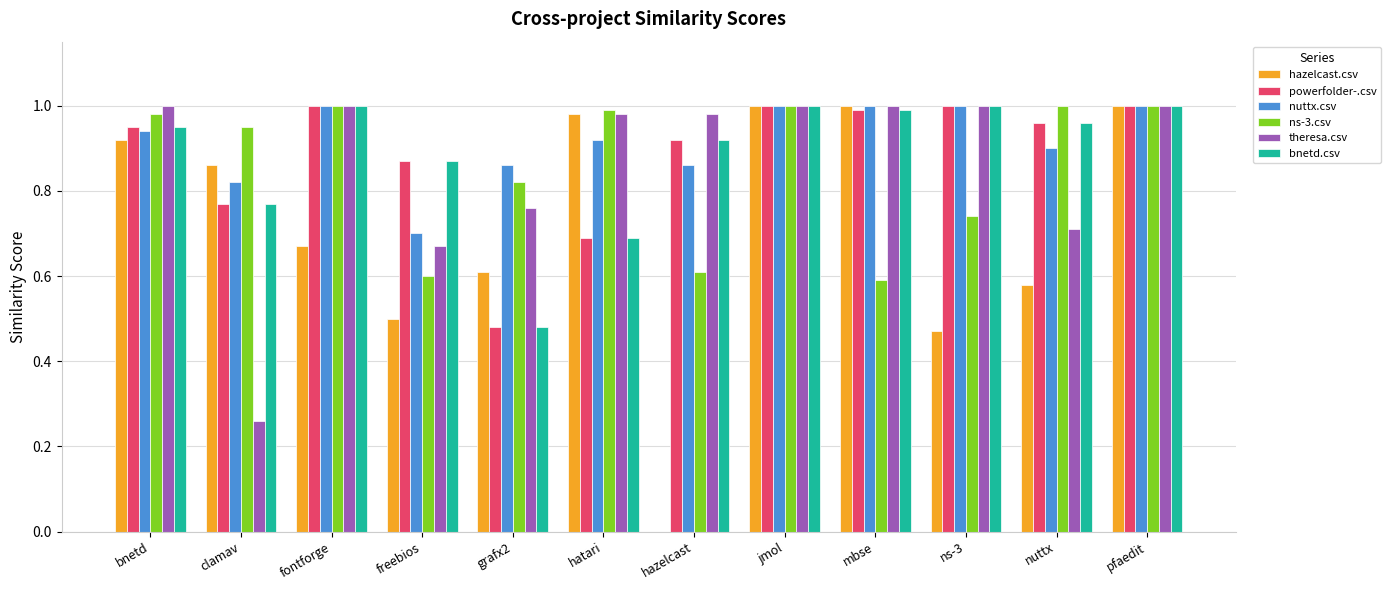

Between fontforge and freebios, which series saw the biggest shift?

ns-3.csv